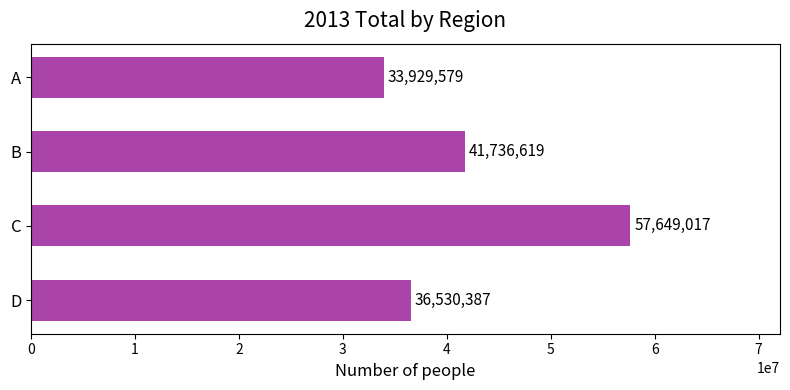

Rank the categories by value from lowest to highest.

A, D, B, C